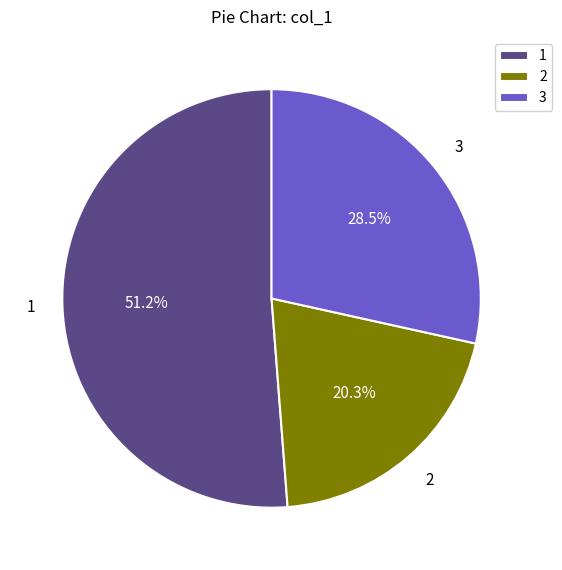

What percentage is NOT represented by 1?

48.8%